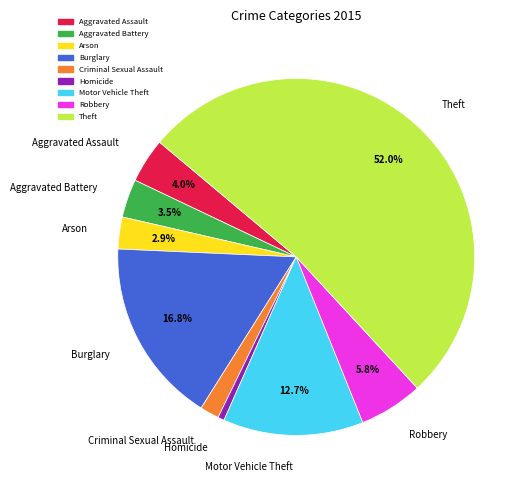

Does Robbery represent more than half of the total?

No